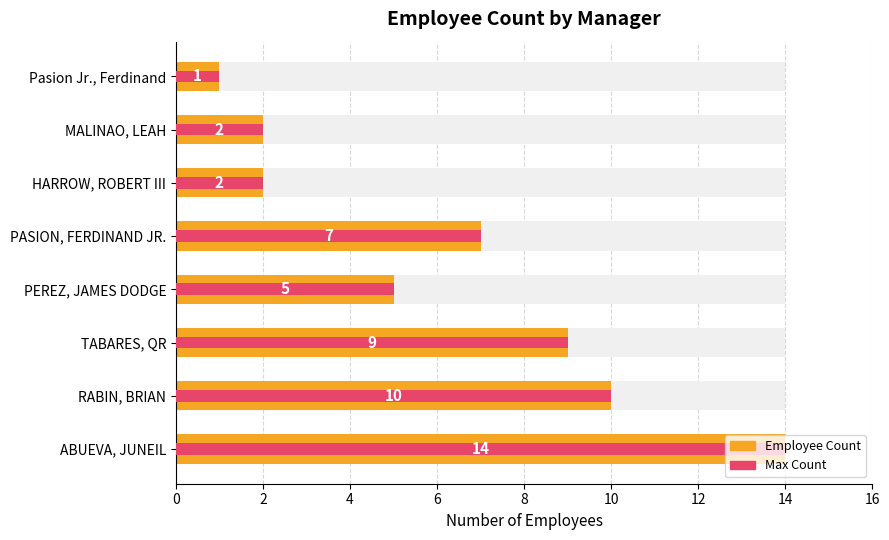

What is the sum of all Employee Count values?

50